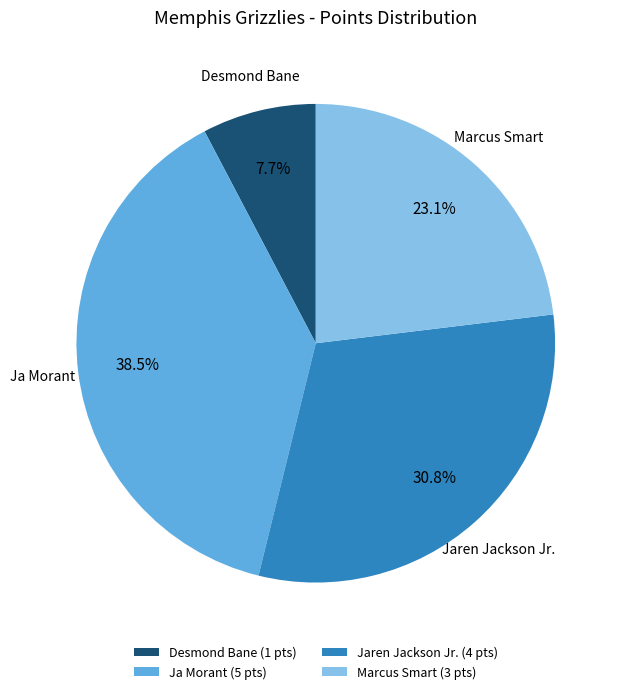

Is there any slice that represents more than half of the pie?

No